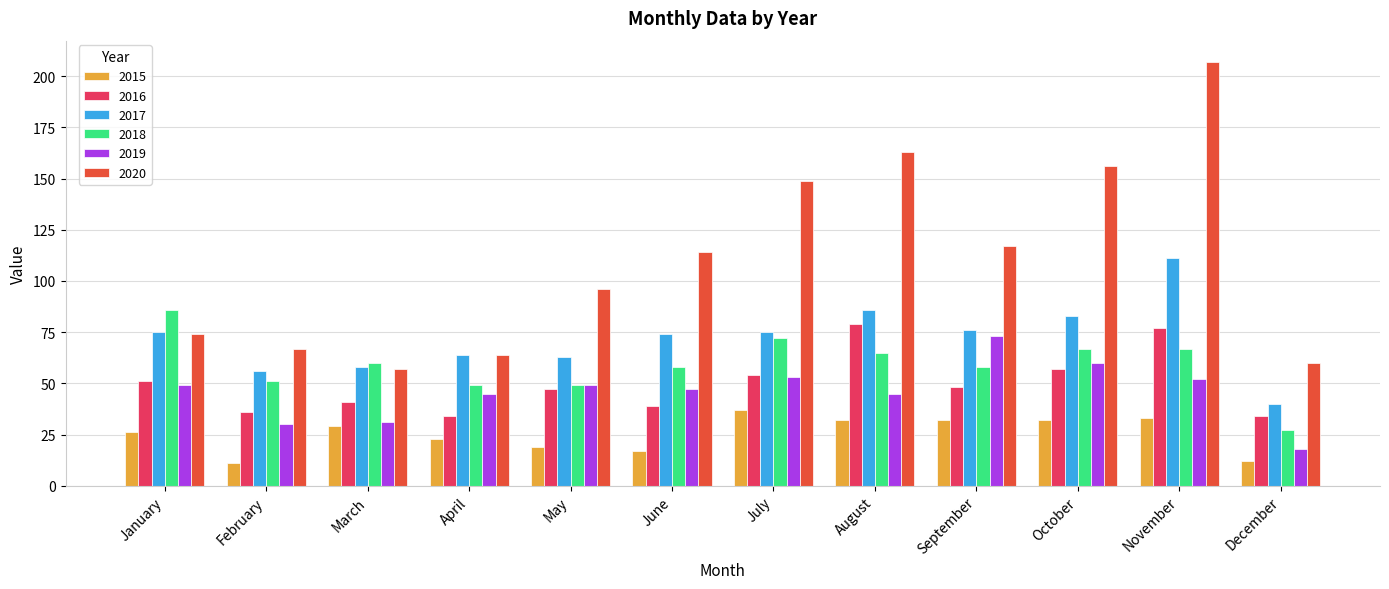

At which label does 2019 reach its peak?

September